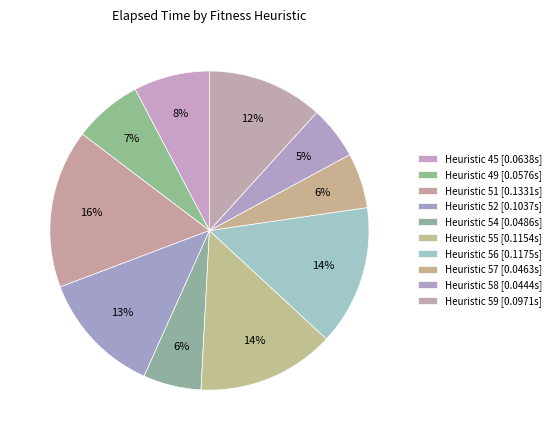

Count the number of slices in the pie.

10